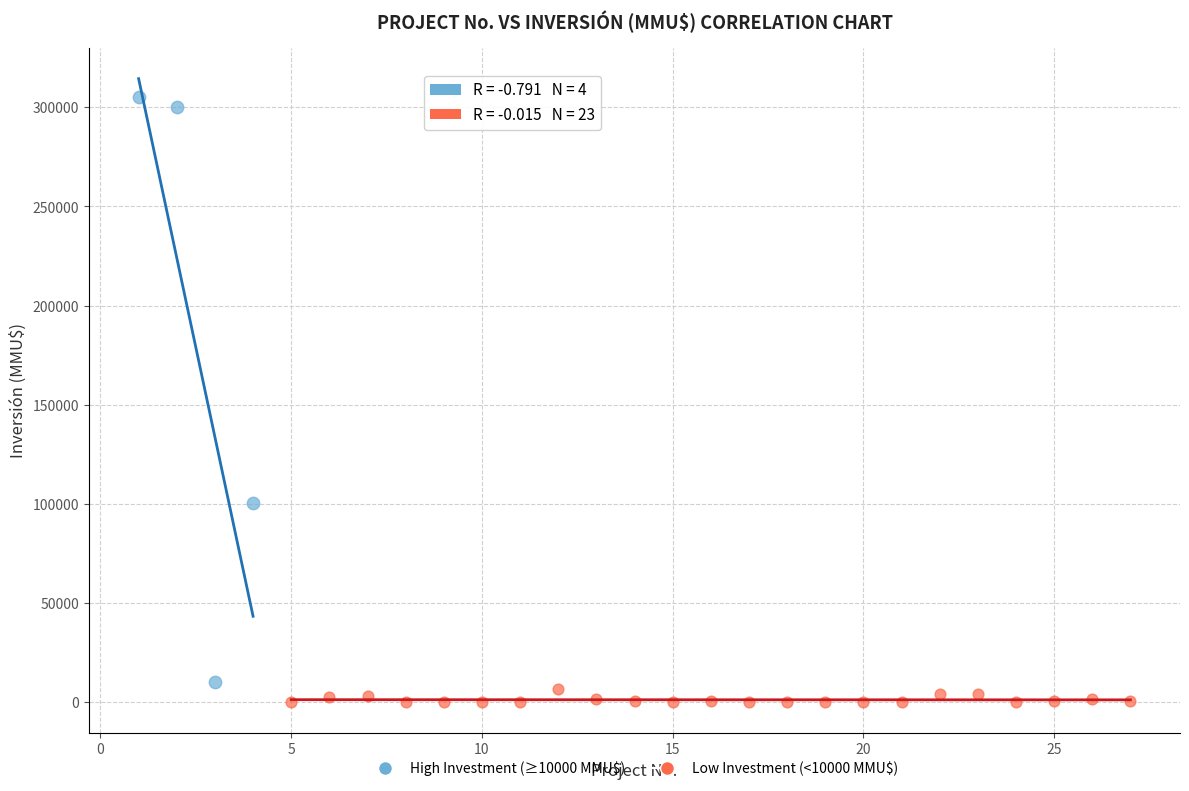

Which series contains the highest Y value?

High Investment (≥10000 MMU$)